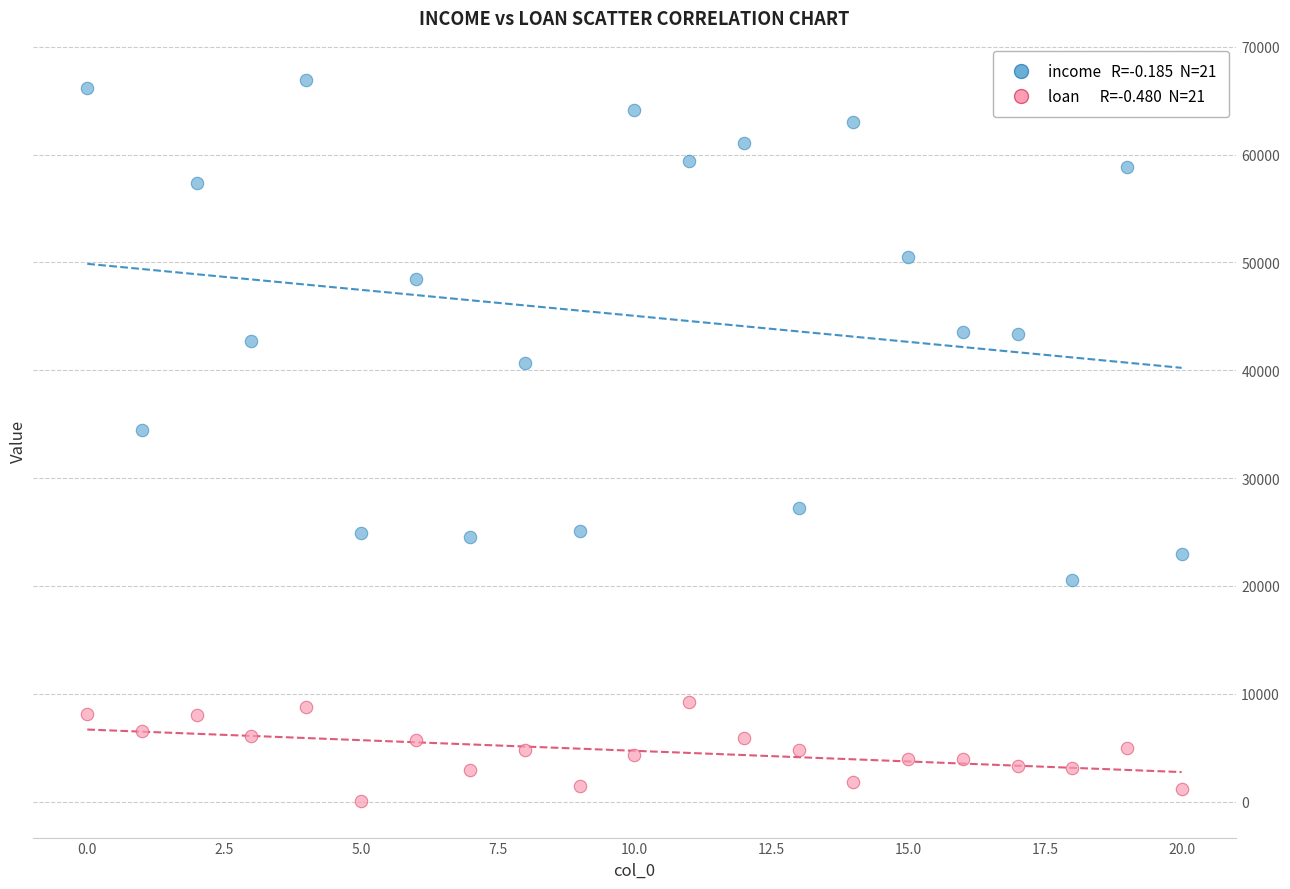

Across all series, what Y value is closest to 33484?

34415.2